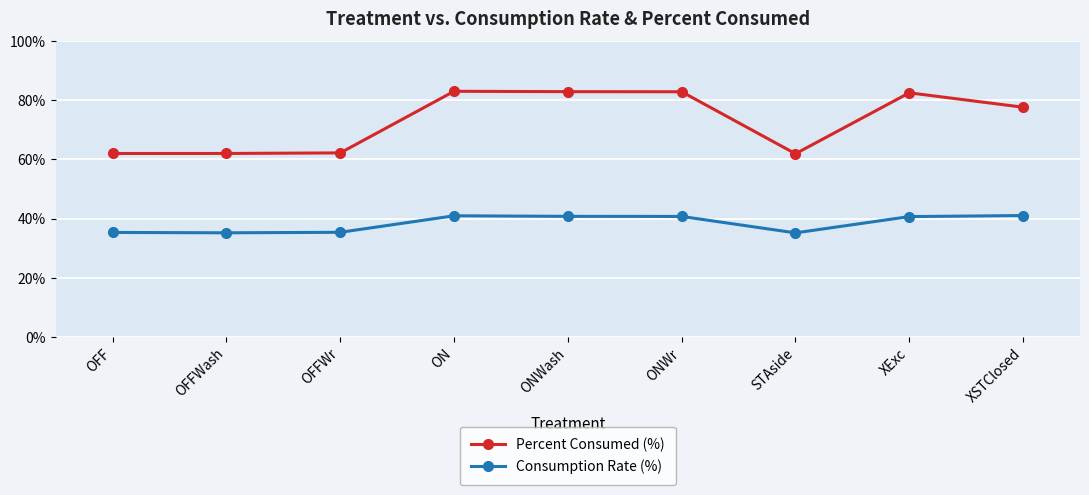

True or false: Percent Consumed (%) and Consumption Rate (%) intersect in this chart.

False